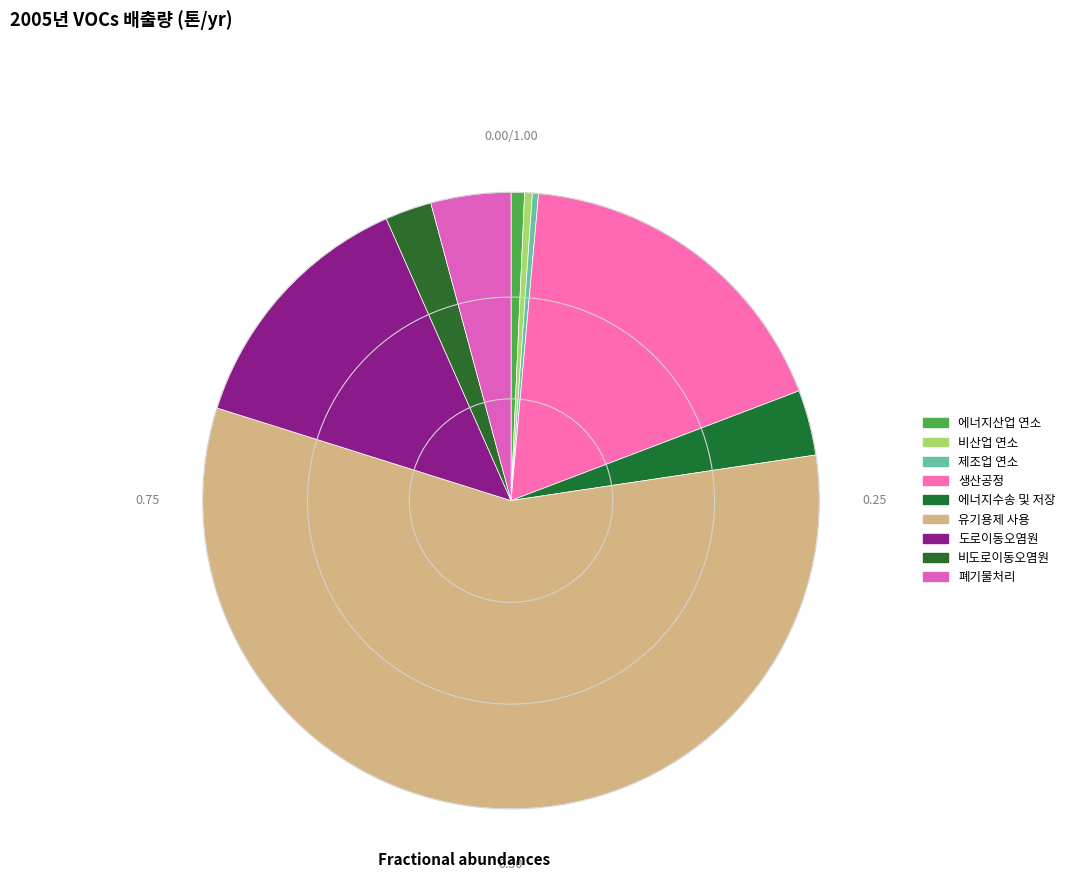

Is the sum of 폐기물처리 and 유기용제 사용 greater than half?

Yes